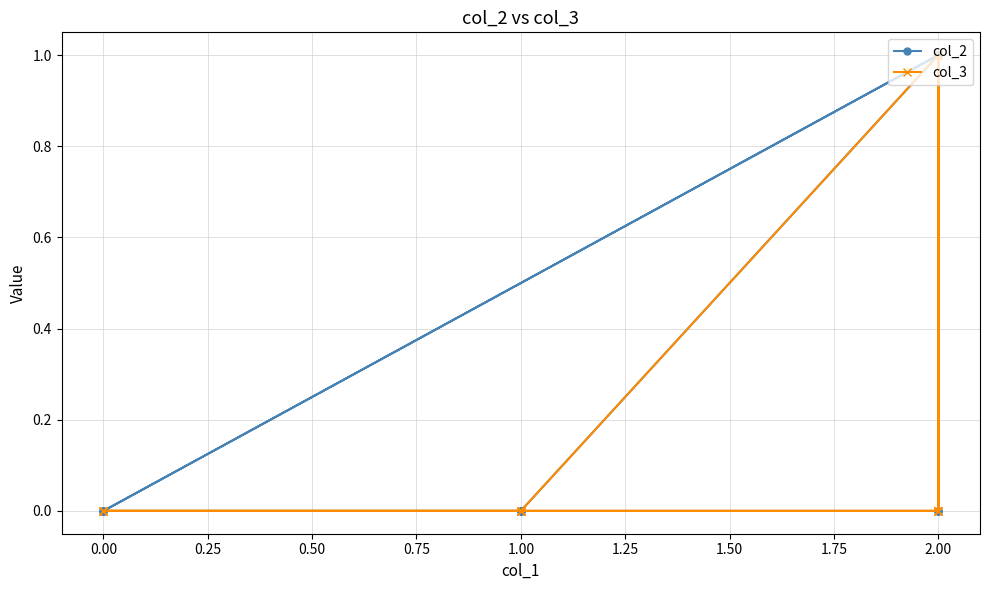

True or false: col_3 has a value of 0 at 2.00.

False